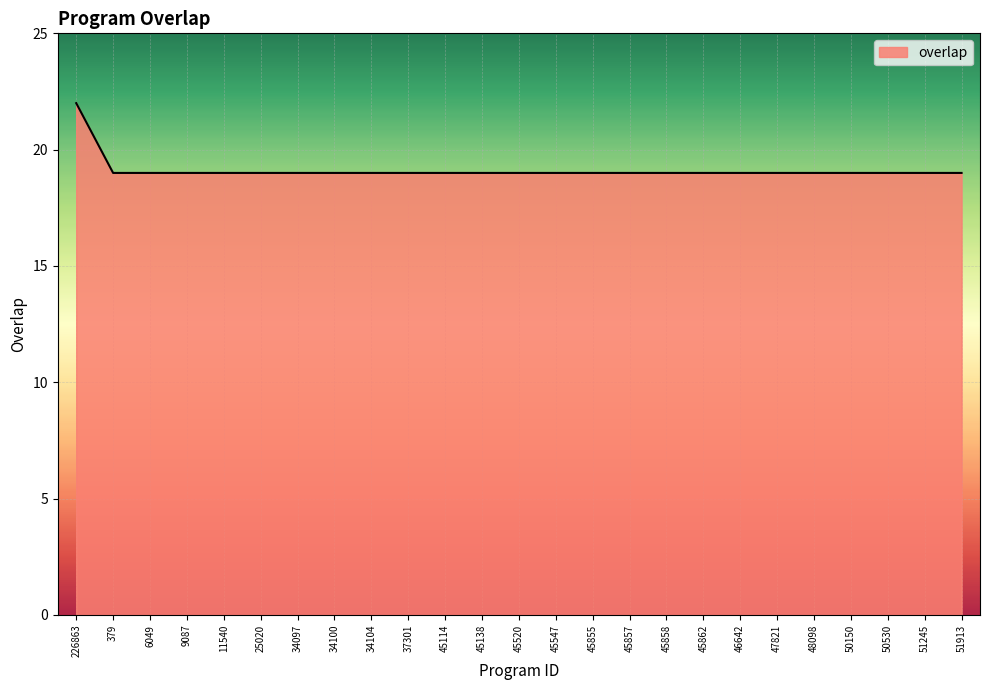

What position from the right is 45114?

15